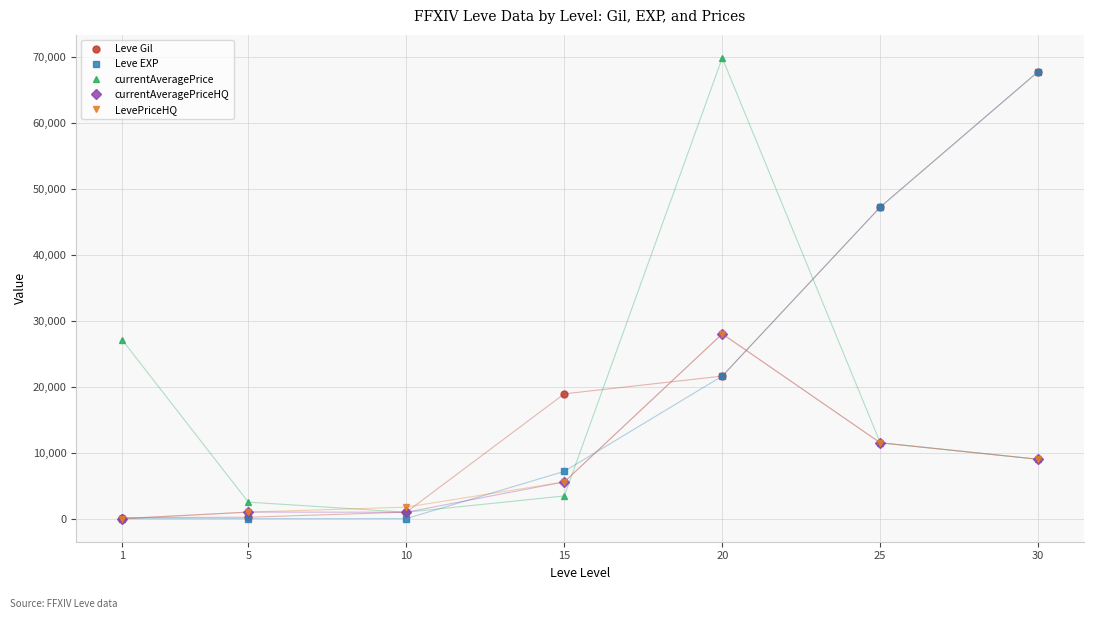

What is the greatest value displayed?

69800